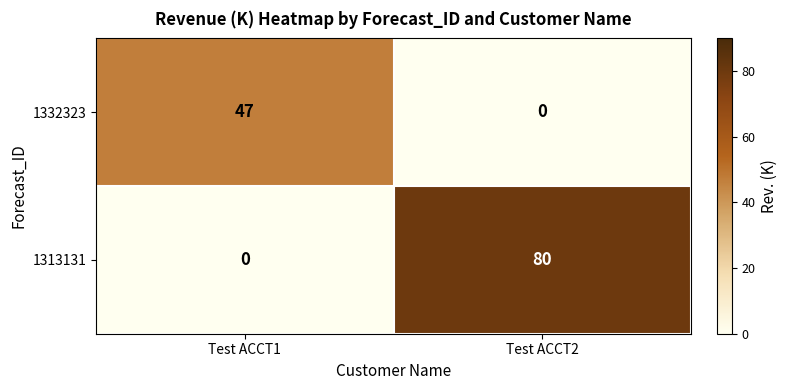

What is the total value across all series at Test ACCT1?

47